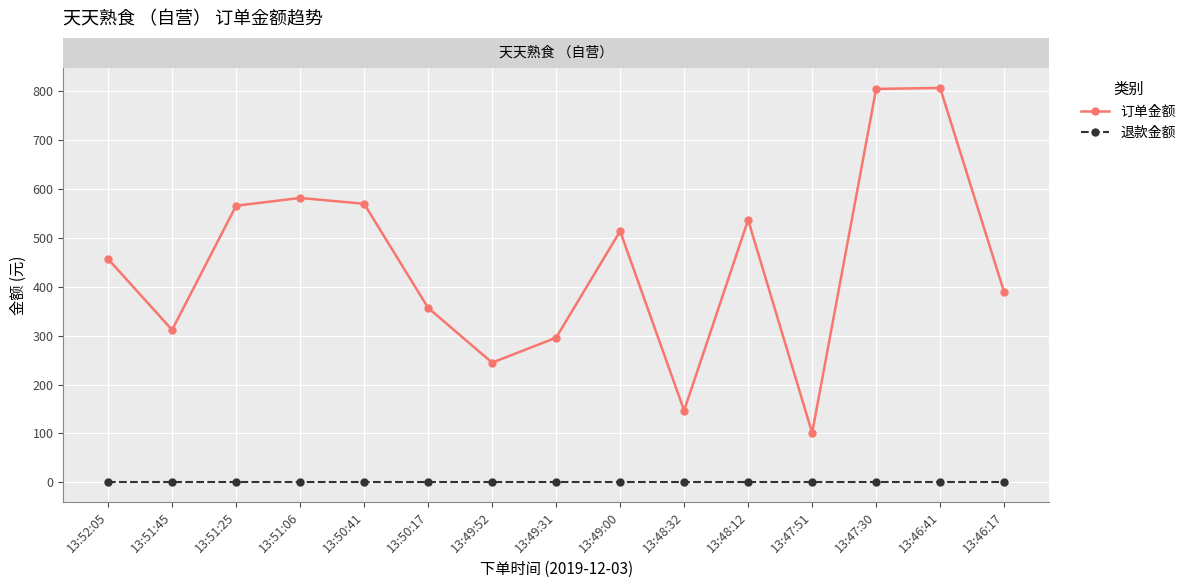

The 退款金额 series shows 0.0 at 13:49:31. True or false?

True